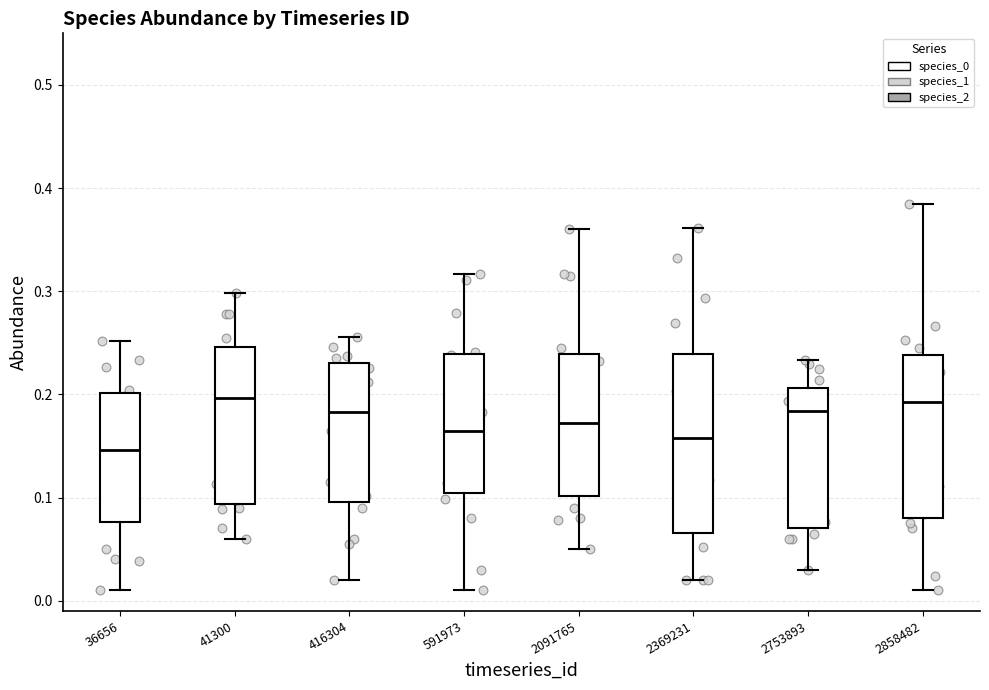

Reading left to right, read every box against the y-axis: the position of its median line, the range the box covers, and the ends of its whiskers. The values are not printed on the chart, so give them approximately, as read against the axis.

36656: median 0.15, box 0.08 to 0.20, whiskers 0.01 to 0.25
41300: median 0.20, box 0.09 to 0.25, whiskers 0.06 to 0.30
416304: median 0.18, box 0.10 to 0.23, whiskers 0.02 to 0.26
591973: median 0.16, box 0.10 to 0.24, whiskers 0.01 to 0.32
2091765: median 0.17, box 0.10 to 0.24, whiskers 0.05 to 0.36
2369231: median 0.16, box 0.07 to 0.24, whiskers 0.02 to 0.36
2753893: median 0.18, box 0.07 to 0.21, whiskers 0.03 to 0.23
2858482: median 0.19, box 0.08 to 0.24, whiskers 0.01 to 0.38